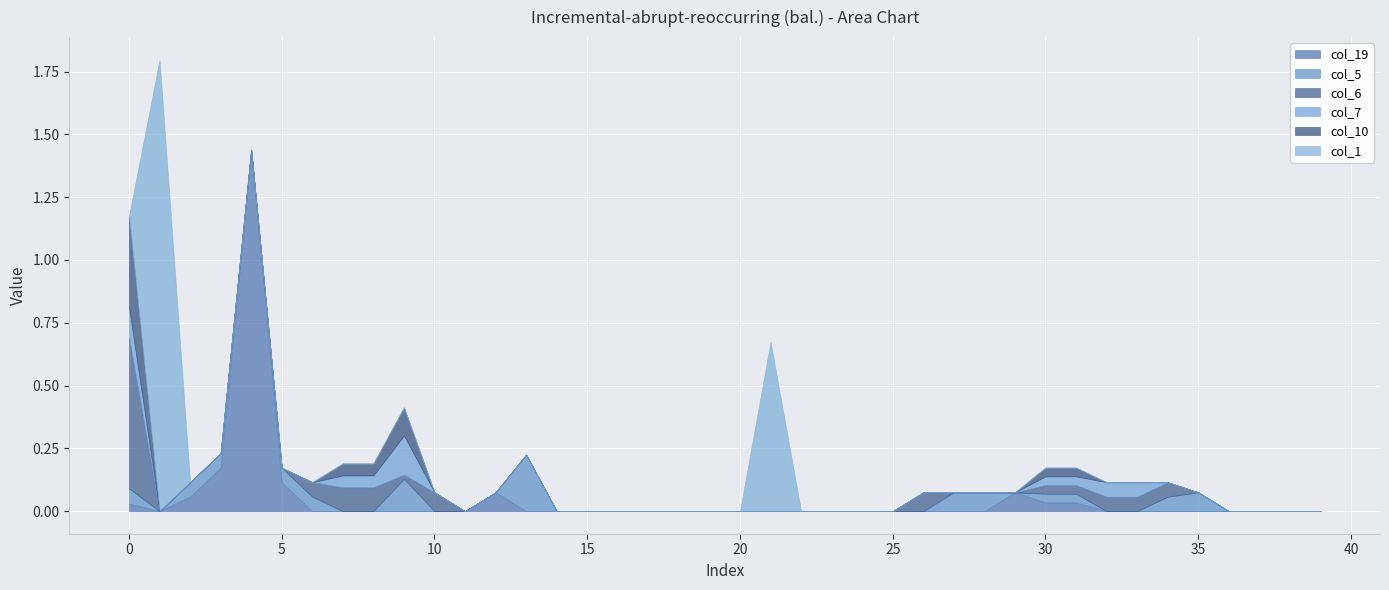

At which label is col_7 closest to 0?

1